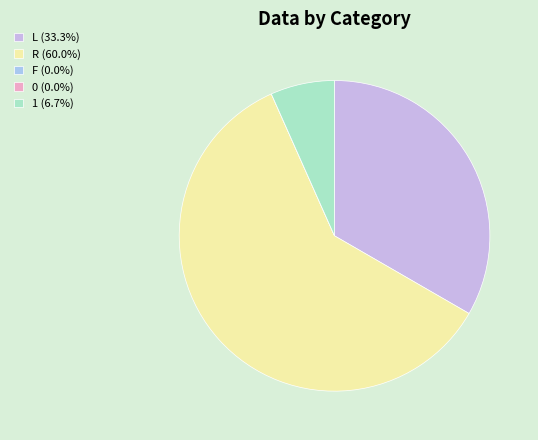

How many slices are in this pie chart?

5